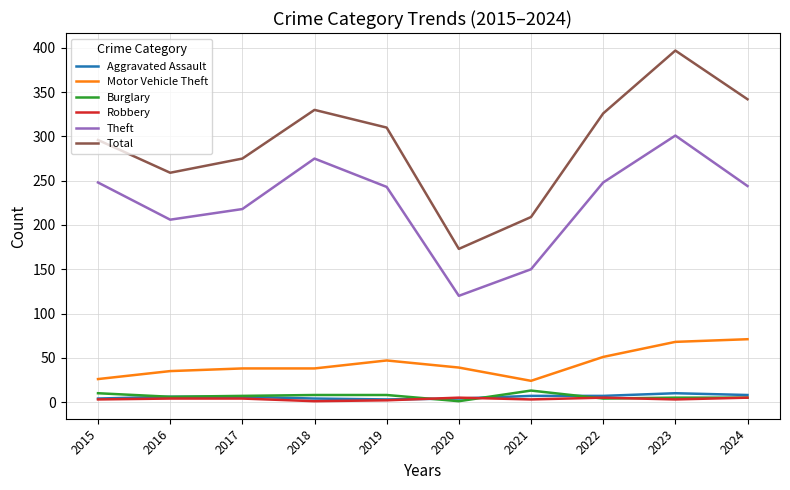

Where is the first local maximum for Total?

2018